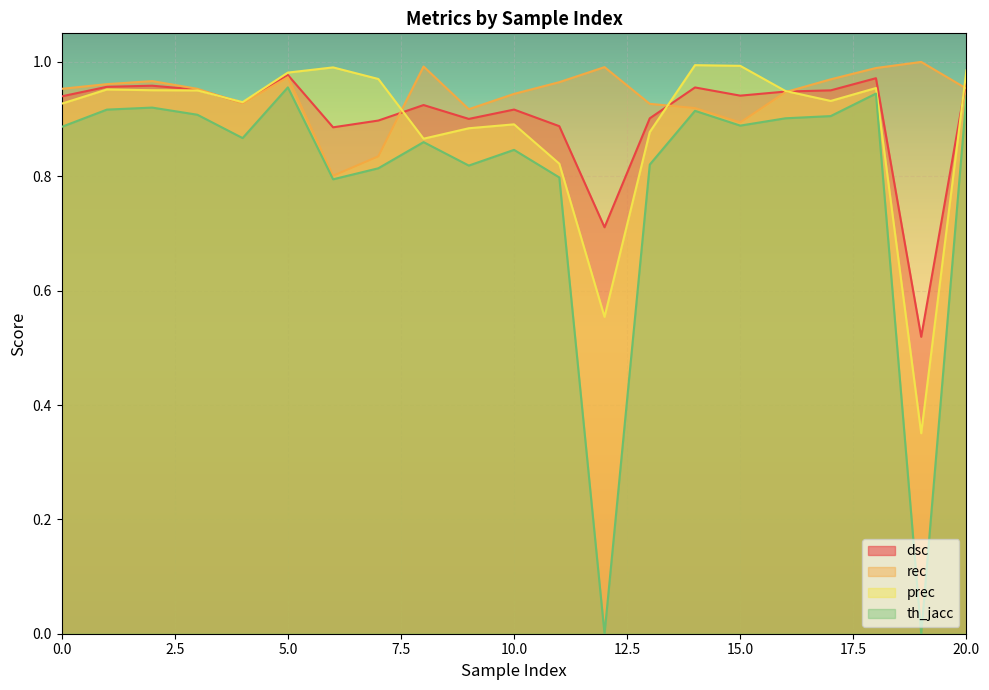

At which category is the sum across all series the highest?

5